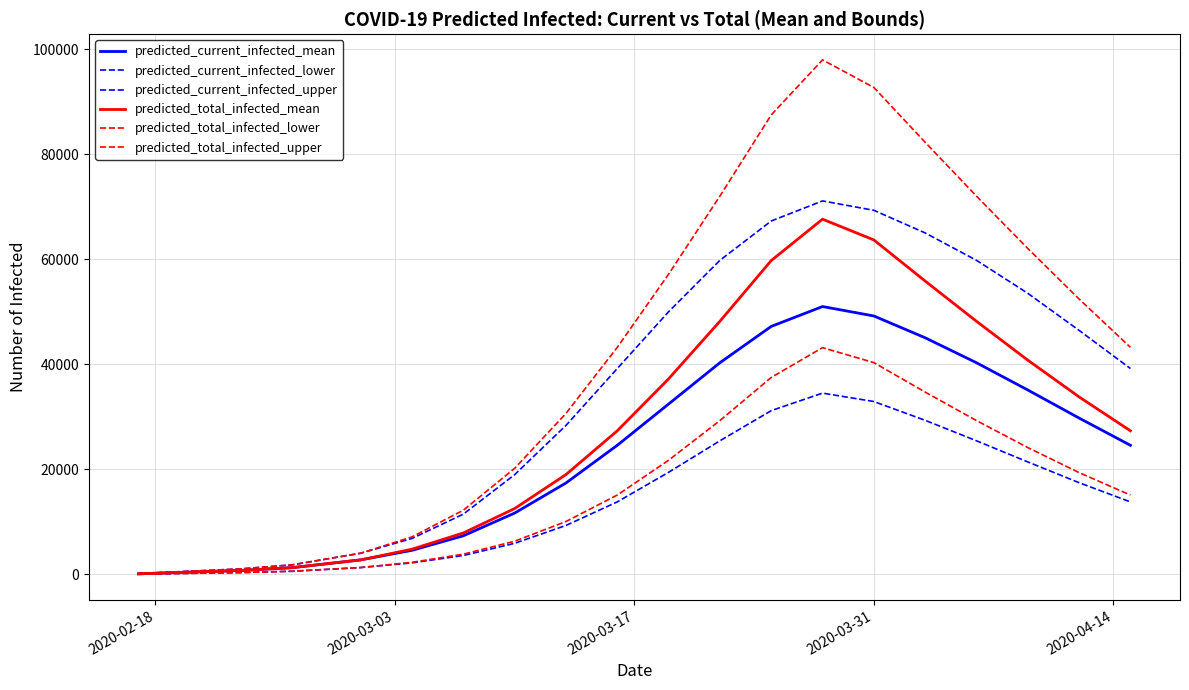

What is the value of the predicted_total_infected_upper point at the 11th from the left?

57165